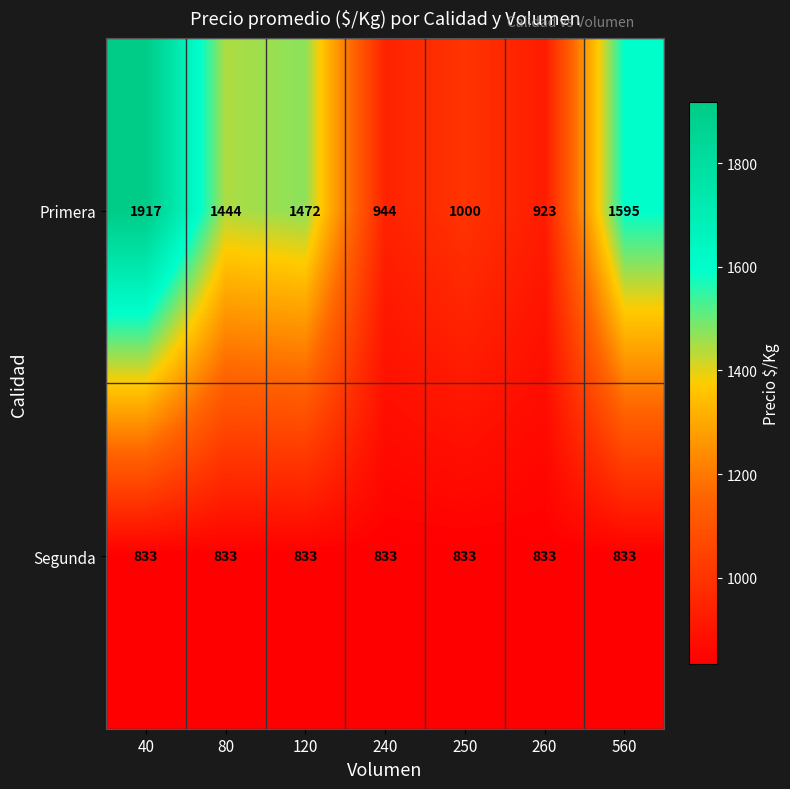

What value does the Segunda series have at 560?

833